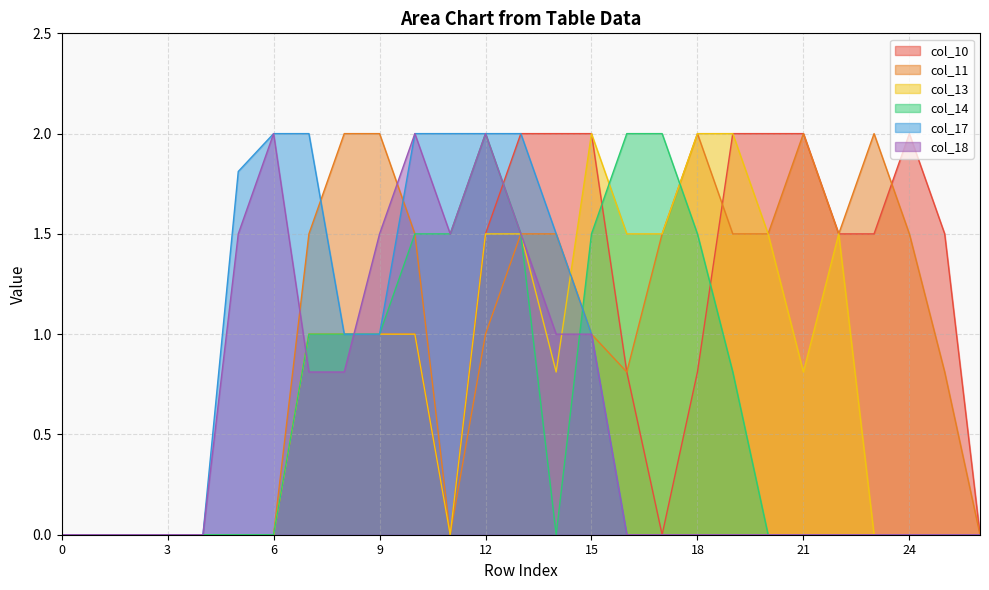

Reading right to left, transcribe all the data shown in this chart.

col_10: 0.0	1.5	2.0	1.5	1.5	2.0	2.0	2.0	0.8	0.0	0.8	2.0	2.0	2.0	1.5	0.0	1.0	1.0	1.0	1.0	0.0	0.0	0.0	0.0	0.0	0.0	0.0
col_11: 0.0	0.8	1.5	2.0	1.5	2.0	1.5	1.5	2.0	1.5	0.8	1.0	1.5	1.5	1.0	0.0	1.5	2.0	2.0	1.5	0.0	0.0	0.0	0.0	0.0	0.0	0.0
col_13: 0.0	0.0	0.0	0.0	1.5	0.8	1.5	2.0	2.0	1.5	1.5	2.0	0.8	1.5	1.5	0.0	1.0	1.0	1.0	1.0	0.0	0.0	0.0	0.0	0.0	0.0	0.0
col_14: 0.0	0.0	0.0	0.0	0.0	0.0	0.0	0.8	1.5	2.0	2.0	1.5	0.0	1.5	2.0	1.5	1.5	1.0	1.0	1.0	0.0	0.0	0.0	0.0	0.0	0.0	0.0
col_17: 0.0	0.0	0.0	0.0	0.0	0.0	0.0	0.0	0.0	0.0	0.0	1.0	1.5	2.0	2.0	2.0	2.0	1.0	1.0	2.0	2.0	1.8	0.0	0.0	0.0	0.0	0.0
col_18: 0.0	0.0	0.0	0.0	0.0	0.0	0.0	0.0	0.0	0.0	0.0	1.0	1.0	1.5	2.0	1.5	2.0	1.5	0.8	0.8	2.0	1.5	0.0	0.0	0.0	0.0	0.0